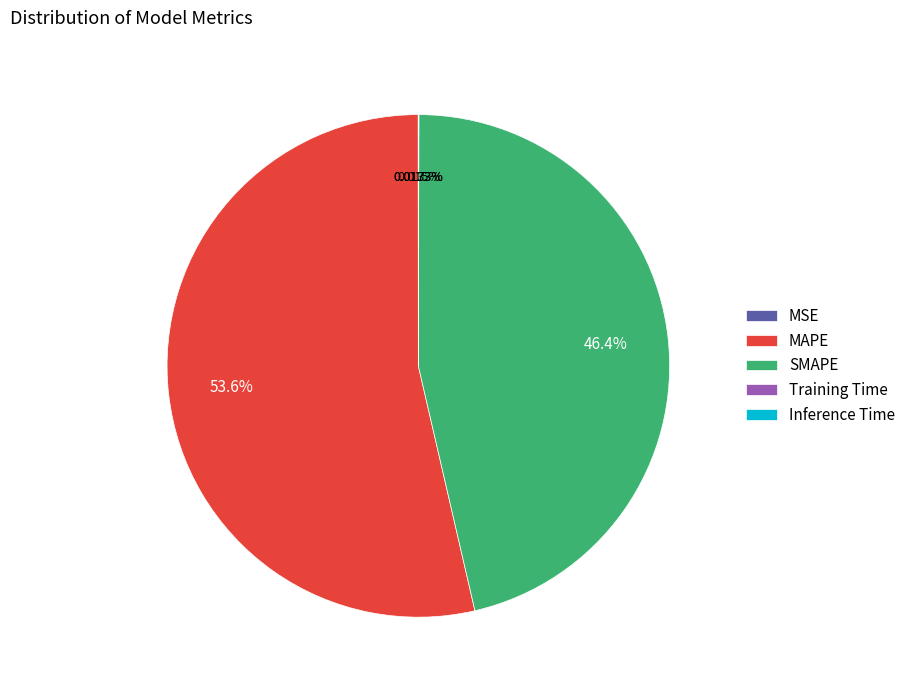

Is MAPE the majority of the pie?

Yes